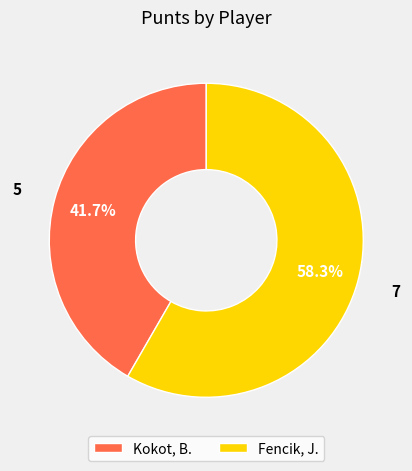

How many segments does this pie chart have?

2